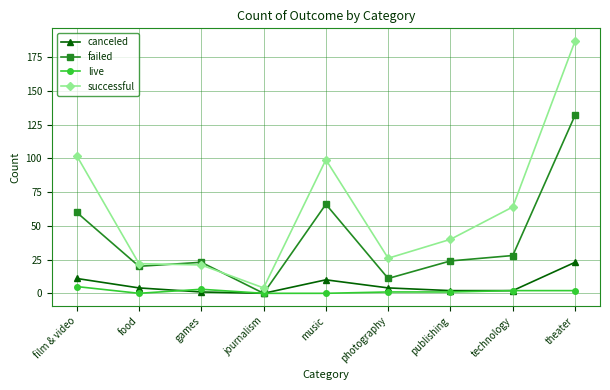

Which series has the widest spread of values?

successful